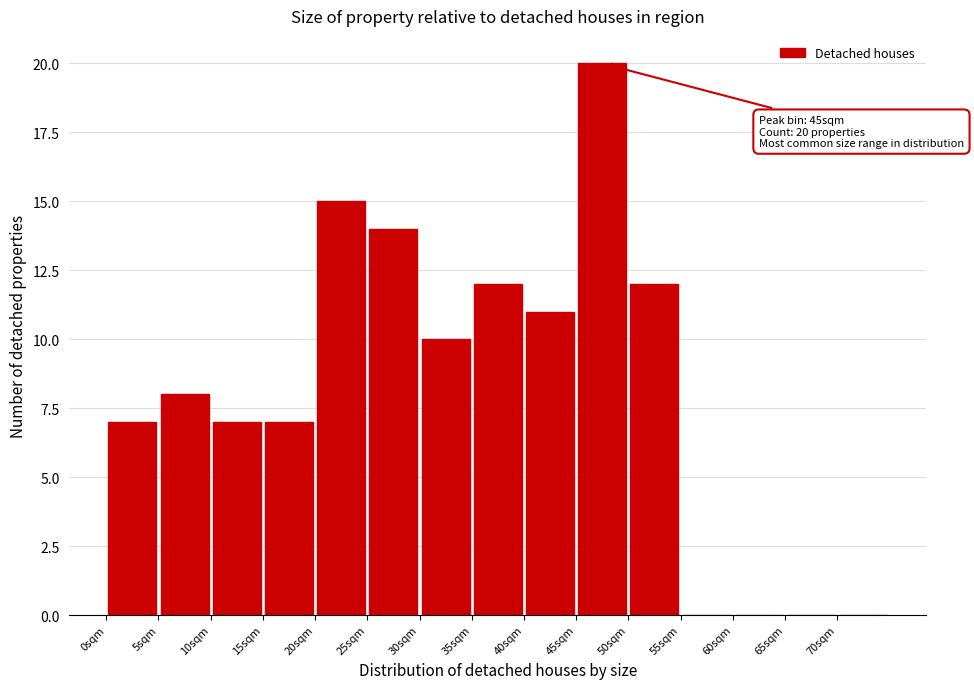

Which range on the x-axis has the tallest bar?

45 to 50